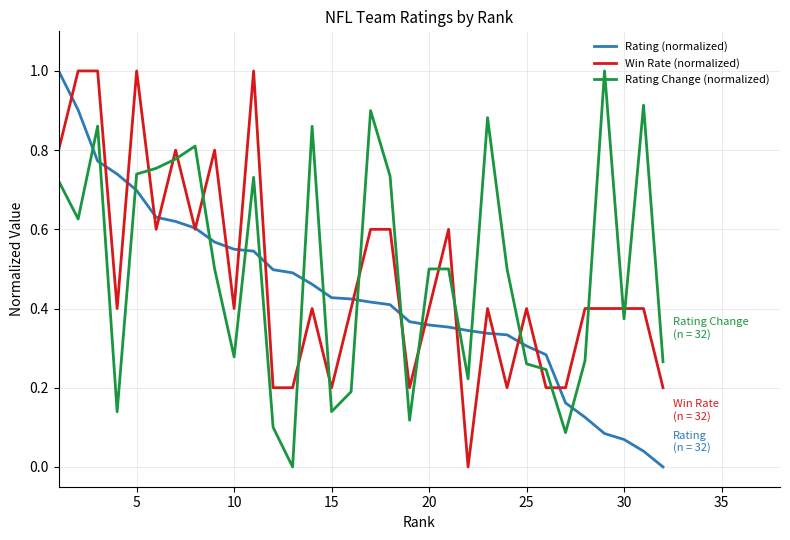

How many intersections are there between Rating Change (normalized) and Rating (normalized)?

15